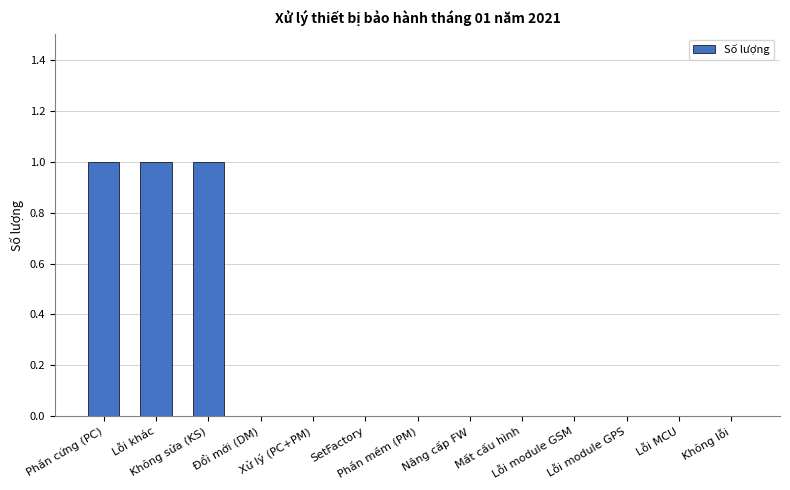

Reading right to left, extract all data points from this chart.

0	0	0	0	0	0	0	0	0	0	1	1	1